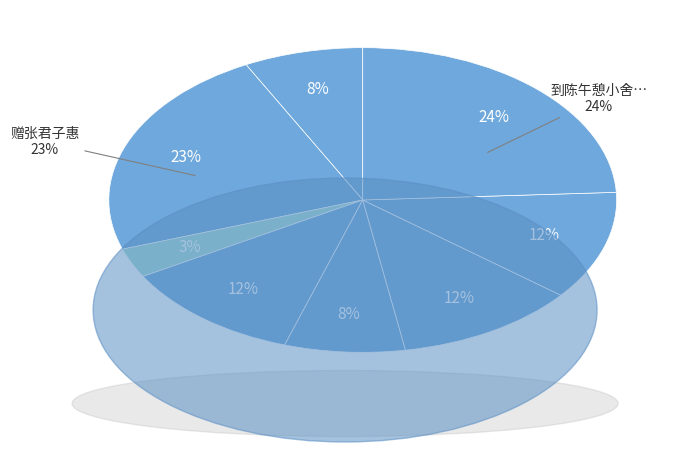

To the nearest percent, what percentage of the pie is 戊辰新秋偕侯丈伯文、张君子惠等十人游青祁蠡园得诗二首?

12%